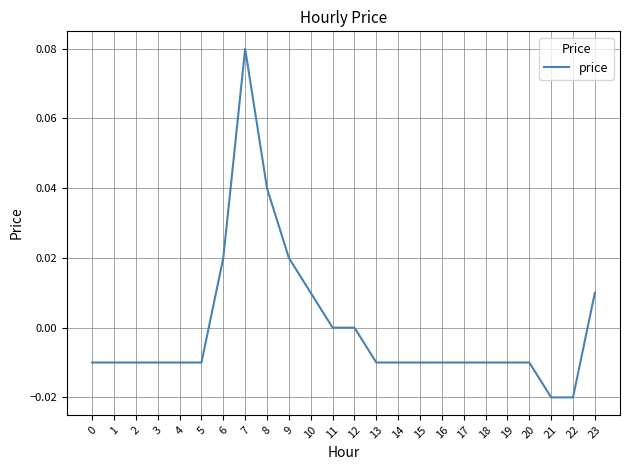

Which has a higher value, 8 or 4?

8